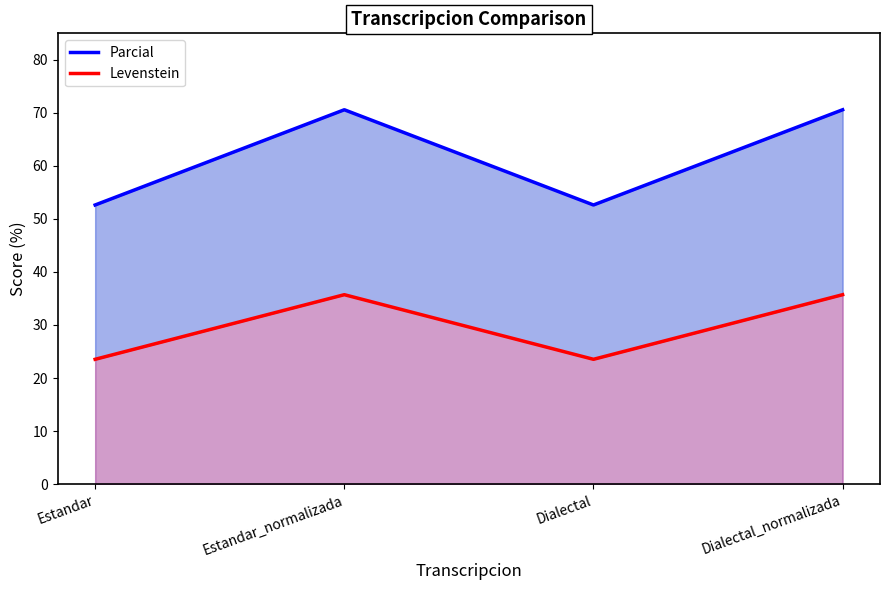

At which category does Parcial reach its first local peak?

Estandar_normalizada